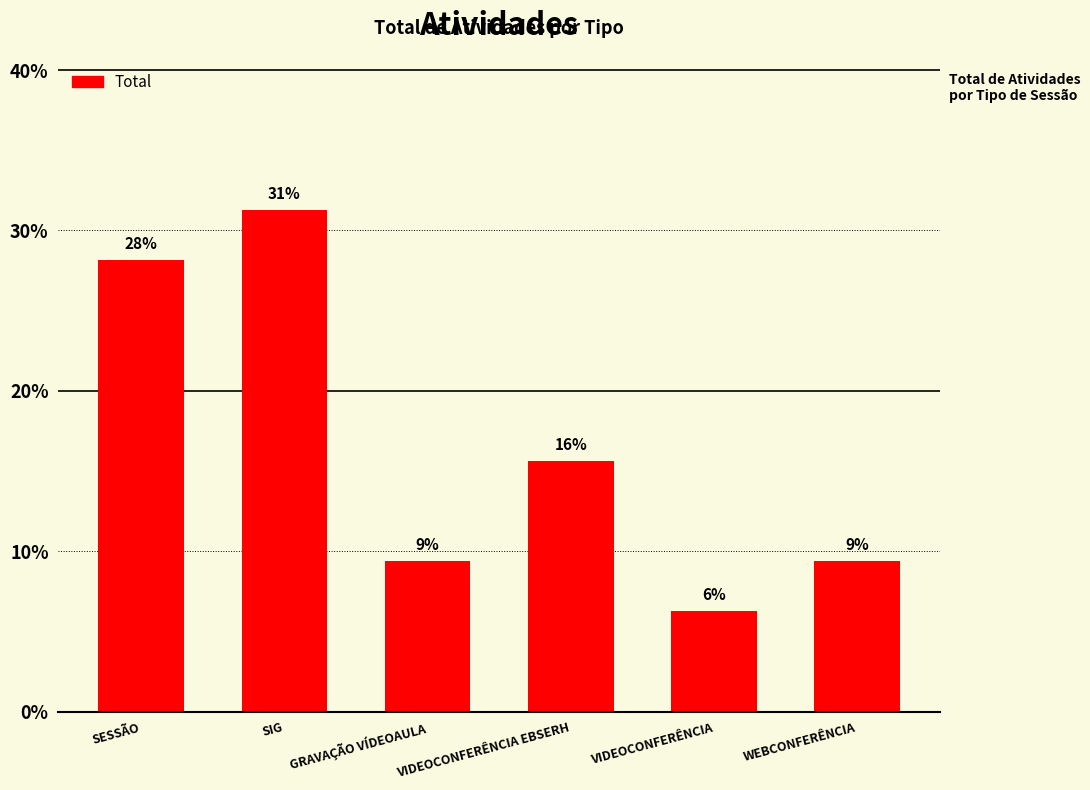

List the labels in order of value, largest first.

SIG, SESSÃO, VIDEOCONFERÊNCIA EBSERH, GRAVAÇÃO VÍDEOAULA, WEBCONFERÊNCIA, VIDEOCONFERÊNCIA